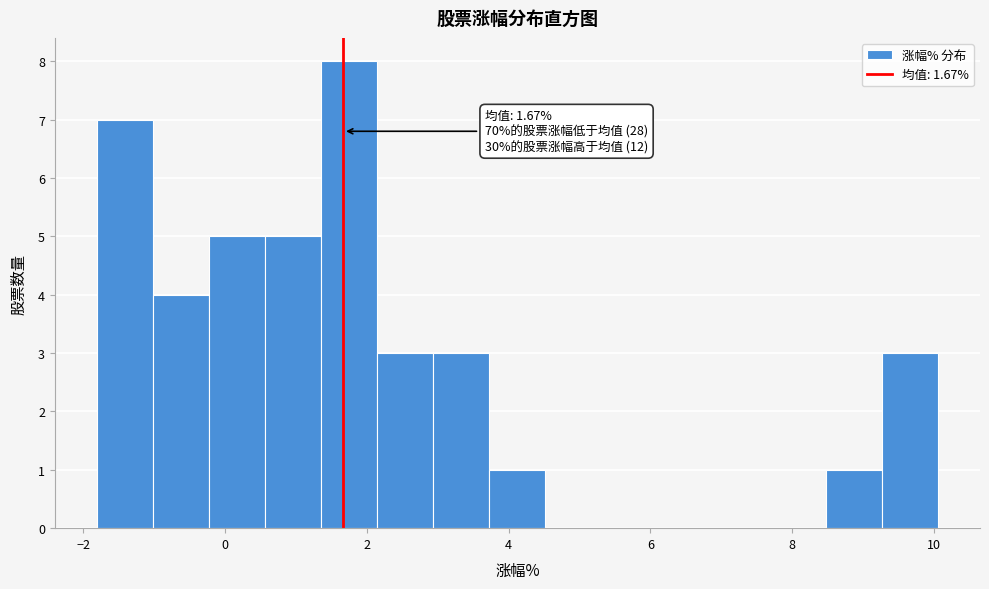

Read against the x-axis, roughly where is the centre of the tallest bar?

1.8